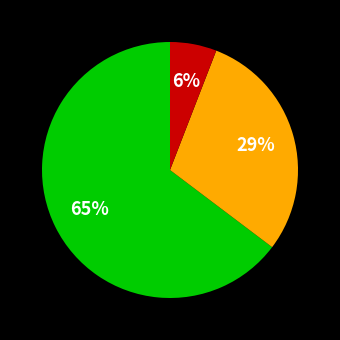

Does any single category account for the majority?

Yes